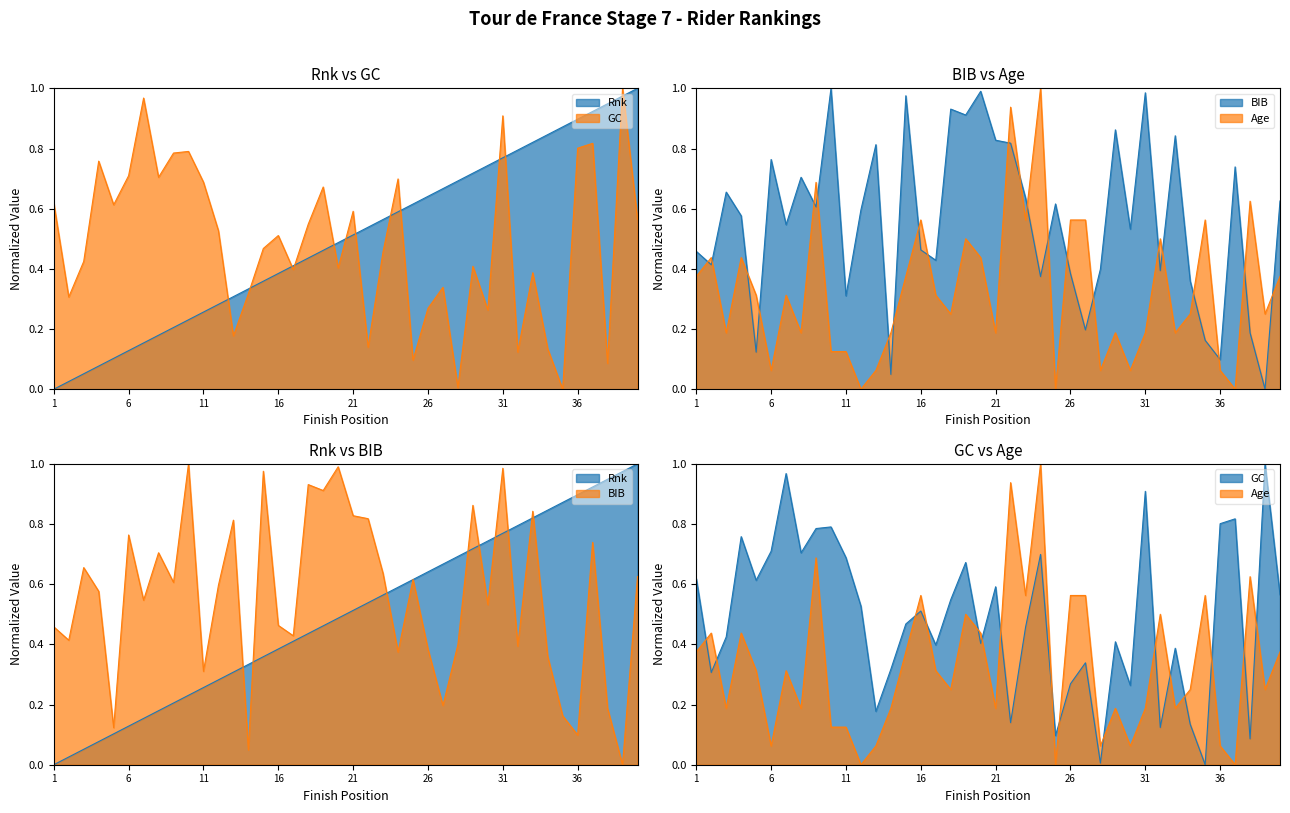

What is the approximate value of Age at 11?

0.1